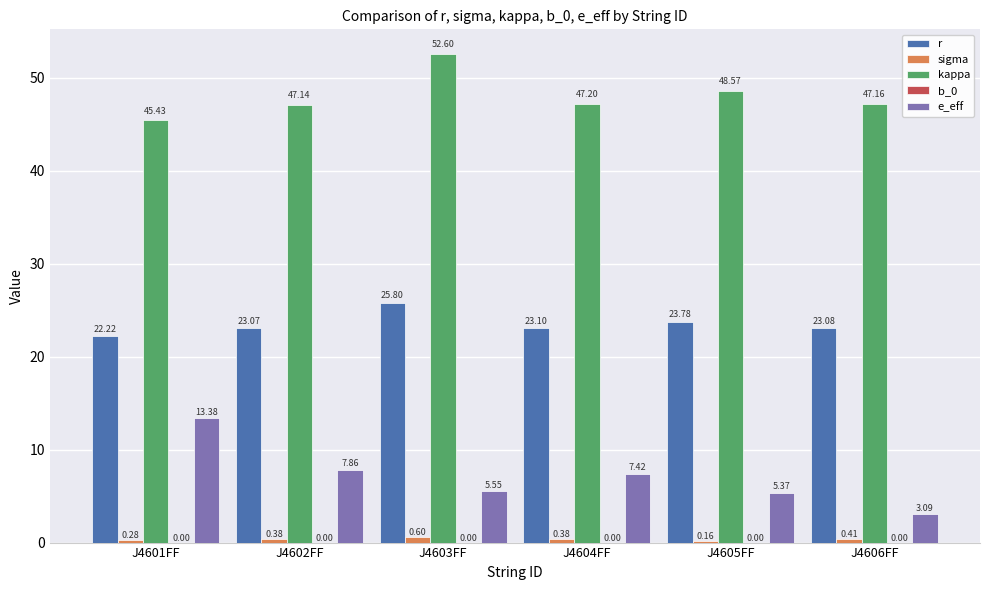

What is the highest value of the r series?

25.8